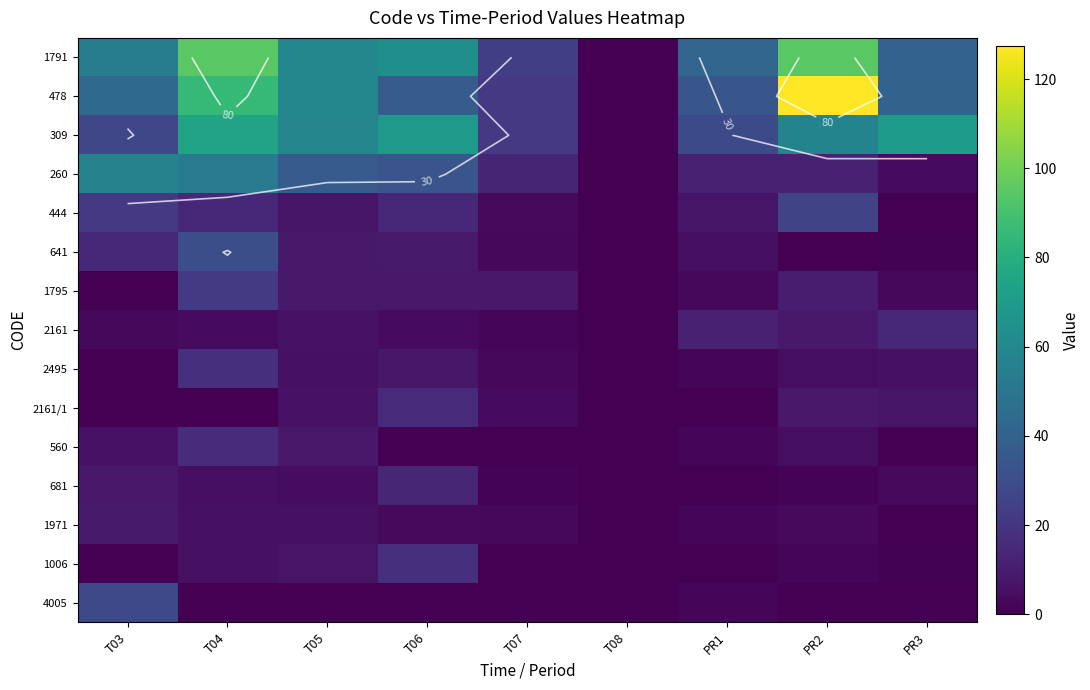

Where does the 641 series first go above 5?

T03